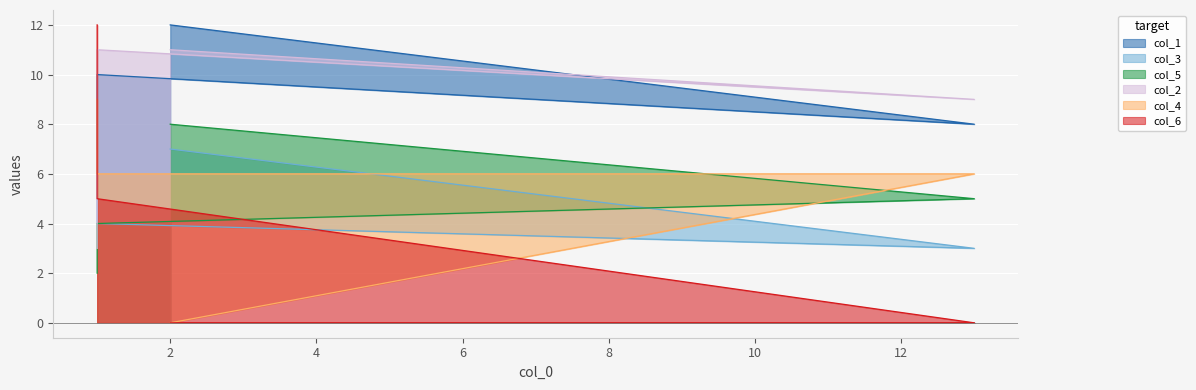

How many values in col_6 are above zero?

2